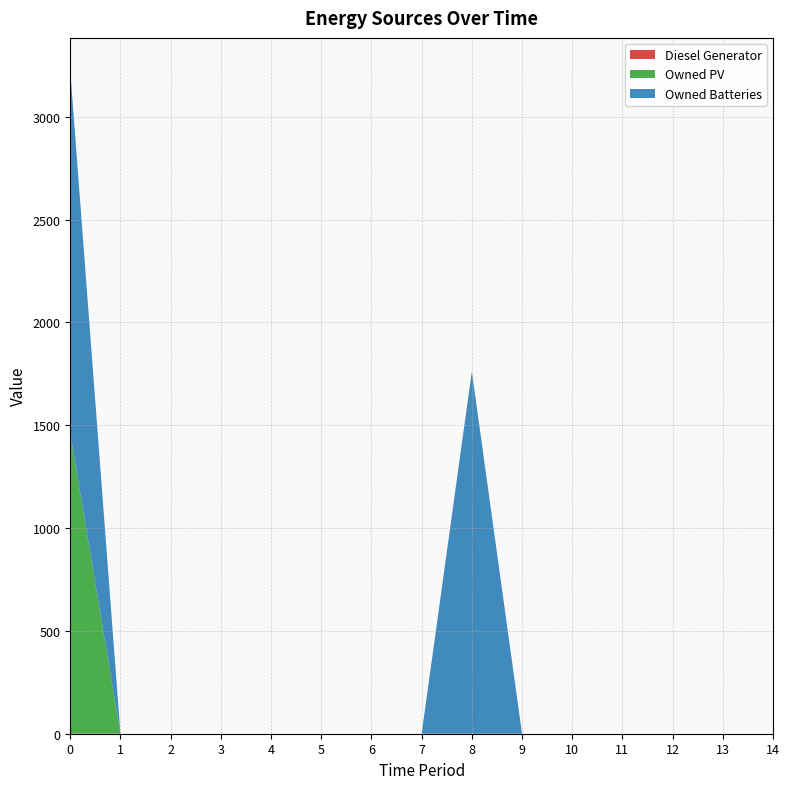

Reading left to right, list all the values displayed in this chart.

Diesel Generator: 0=0	1=0	2=0	3=0	4=0	5=0	6=0	7=0	8=0	9=0	10=0	11=0	12=0	13=0	14=0
Owned PV: 0=1461	1=0	2=0	3=0	4=0	5=0	6=0	7=0	8=0	9=0	10=0	11=0	12=0	13=0	14=0
Owned Batteries: 0=1762	1=0	2=0	3=0	4=0	5=0	6=0	7=0	8=1762	9=0	10=0	11=0	12=0	13=0	14=0